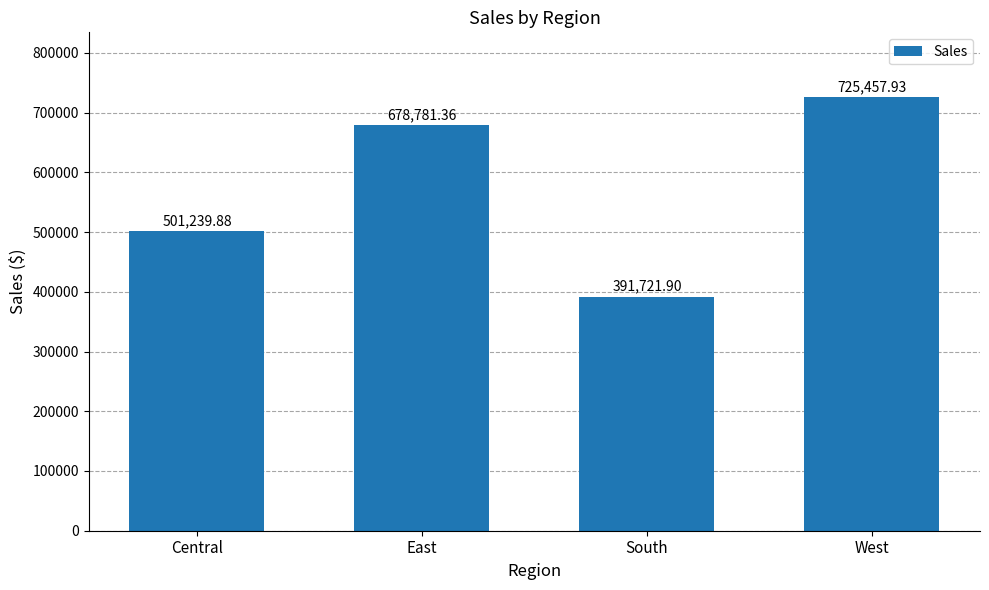

At which label does the data first exceed 678781?

East